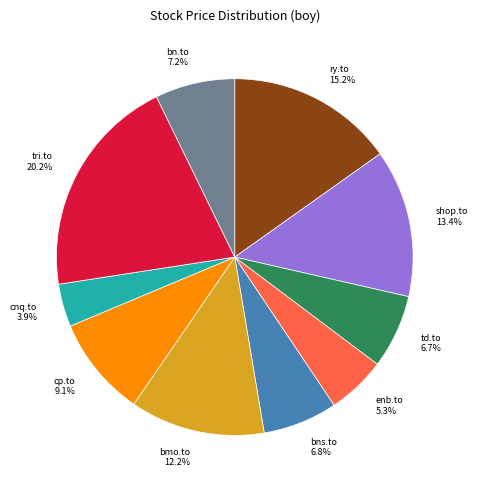

Is it true that bns.to is 7% of the pie?

True